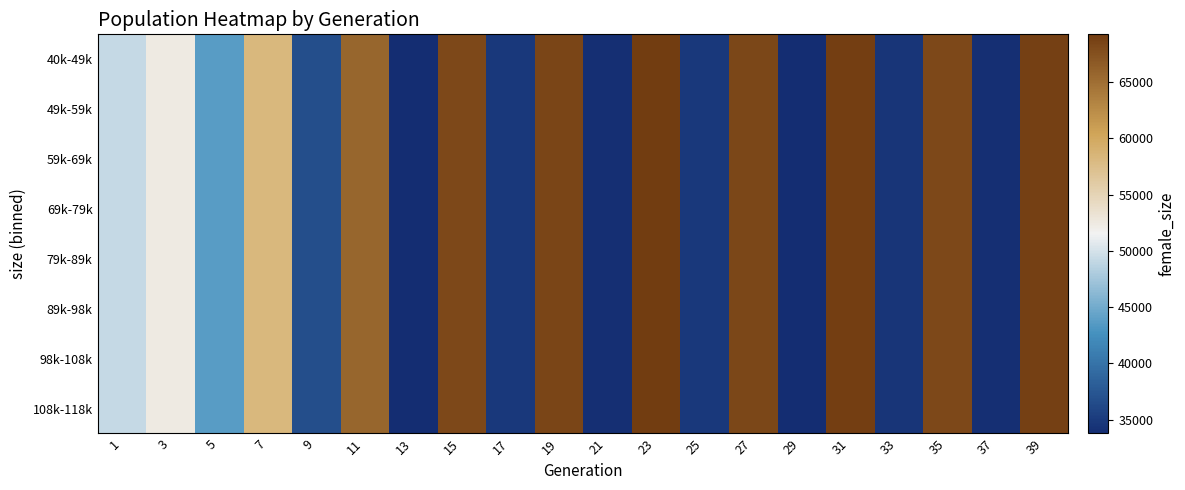

Reading left to right, extract all data points from this chart.

40k-49k: 1=49226	3=52464	5=43688	7=58248	9=36811	11=65763	13=33802	15=68173	17=34838	19=68414	21=33973	23=69239	25=34856	27=68282	29=33774	31=69064	33=34580	35=68260	37=33928	39=68956
49k-59k: 1=49226	3=52464	5=43688	7=58248	9=36811	11=65763	13=33802	15=68173	17=34838	19=68414	21=33973	23=69239	25=34856	27=68282	29=33774	31=69064	33=34580	35=68260	37=33928	39=68956
59k-69k: 1=49226	3=52464	5=43688	7=58248	9=36811	11=65763	13=33802	15=68173	17=34838	19=68414	21=33973	23=69239	25=34856	27=68282	29=33774	31=69064	33=34580	35=68260	37=33928	39=68956
69k-79k: 1=49226	3=52464	5=43688	7=58248	9=36811	11=65763	13=33802	15=68173	17=34838	19=68414	21=33973	23=69239	25=34856	27=68282	29=33774	31=69064	33=34580	35=68260	37=33928	39=68956
79k-89k: 1=49226	3=52464	5=43688	7=58248	9=36811	11=65763	13=33802	15=68173	17=34838	19=68414	21=33973	23=69239	25=34856	27=68282	29=33774	31=69064	33=34580	35=68260	37=33928	39=68956
89k-98k: 1=49226	3=52464	5=43688	7=58248	9=36811	11=65763	13=33802	15=68173	17=34838	19=68414	21=33973	23=69239	25=34856	27=68282	29=33774	31=69064	33=34580	35=68260	37=33928	39=68956
98k-108k: 1=49226	3=52464	5=43688	7=58248	9=36811	11=65763	13=33802	15=68173	17=34838	19=68414	21=33973	23=69239	25=34856	27=68282	29=33774	31=69064	33=34580	35=68260	37=33928	39=68956
108k-118k: 1=49226	3=52464	5=43688	7=58248	9=36811	11=65763	13=33802	15=68173	17=34838	19=68414	21=33973	23=69239	25=34856	27=68282	29=33774	31=69064	33=34580	35=68260	37=33928	39=68956